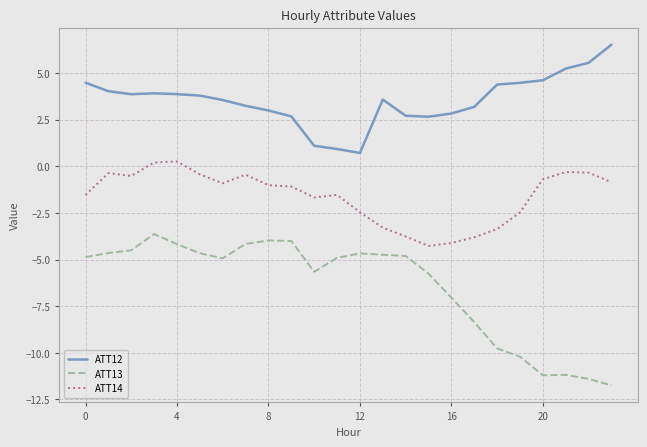

What is the difference between the maximum and minimum values in the ATT13 series?

8.1